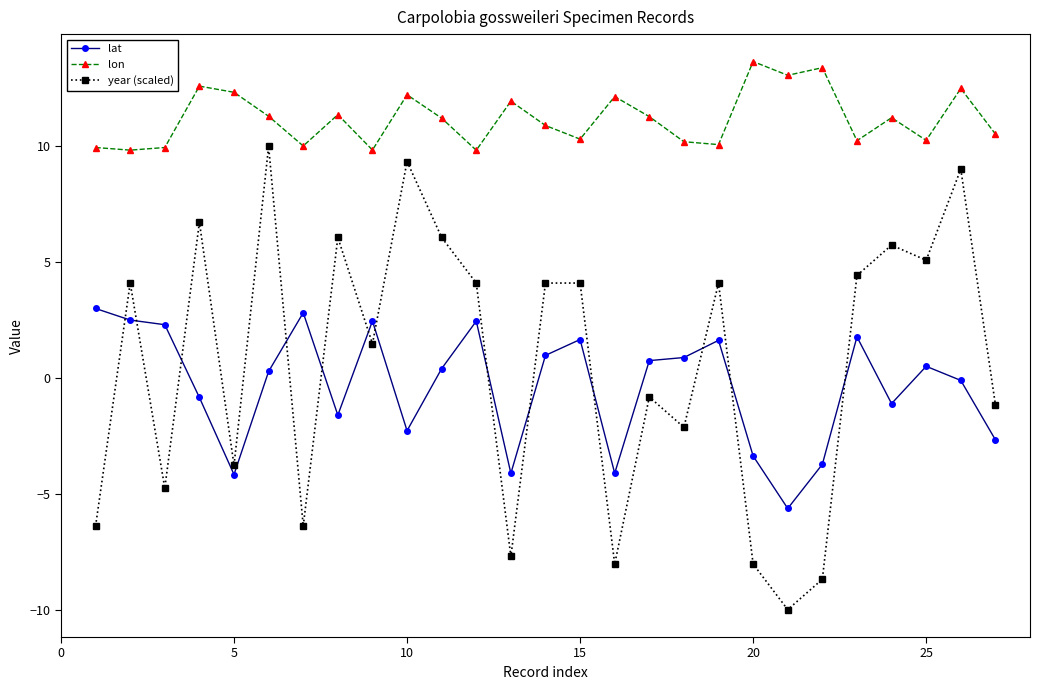

True or false: lat and lon cross at least once.

False